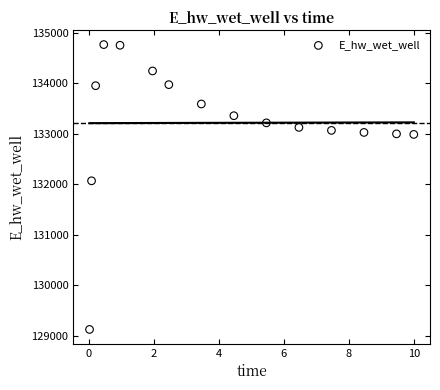

What is the range of X values (max minus min)?

10.0